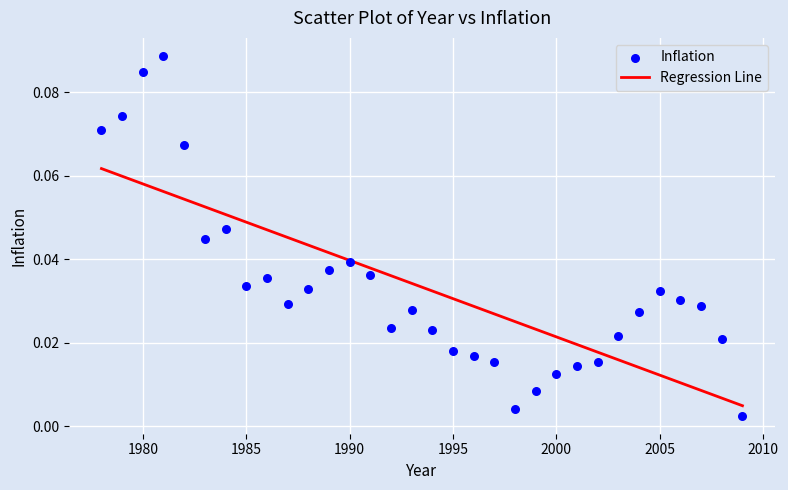

What is the range of X values (max minus min)?

31.0